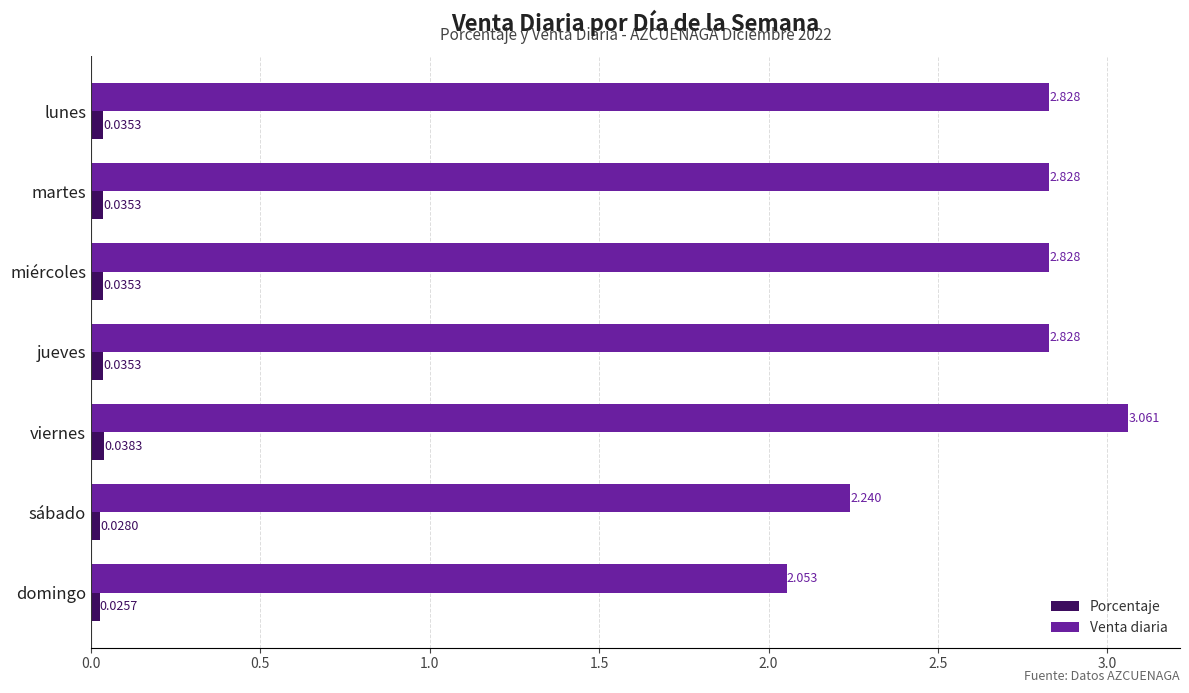

How many data points does each series have?

7